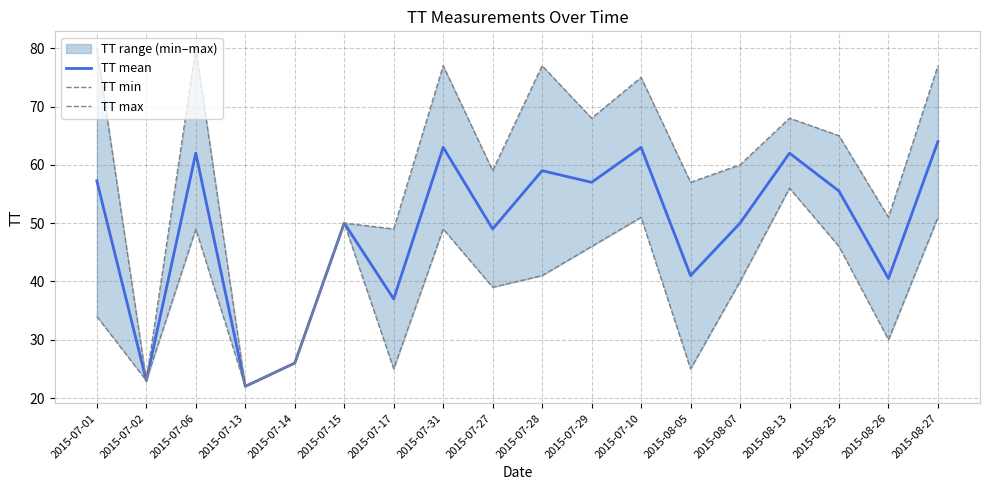

Reading left to right, what are all the values shown in this chart?

TT mean: 2015-07-01=57.2	2015-07-02=23.0	2015-07-06=62.0	2015-07-13=22.0	2015-07-14=26.0	2015-07-15=50.0	2015-07-17=37.0	2015-07-31=63.0	2015-07-27=49.0	2015-07-28=59.0	2015-07-29=57.0	2015-07-10=63.0	2015-08-05=41.0	2015-08-07=50.0	2015-08-13=62.0	2015-08-25=55.5	2015-08-26=40.5	2015-08-27=64.0
TT min: 2015-07-01=34.0	2015-07-02=23.0	2015-07-06=49.0	2015-07-13=22.0	2015-07-14=26.0	2015-07-15=50.0	2015-07-17=25.0	2015-07-31=49.0	2015-07-27=39.0	2015-07-28=41.0	2015-07-29=46.0	2015-07-10=51.0	2015-08-05=25.0	2015-08-07=40.0	2015-08-13=56.0	2015-08-25=46.0	2015-08-26=30.0	2015-08-27=51.0
TT max: 2015-07-01=80.0	2015-07-02=23.0	2015-07-06=80.0	2015-07-13=22.0	2015-07-14=26.0	2015-07-15=50.0	2015-07-17=49.0	2015-07-31=77.0	2015-07-27=59.0	2015-07-28=77.0	2015-07-29=68.0	2015-07-10=75.0	2015-08-05=57.0	2015-08-07=60.0	2015-08-13=68.0	2015-08-25=65.0	2015-08-26=51.0	2015-08-27=77.0